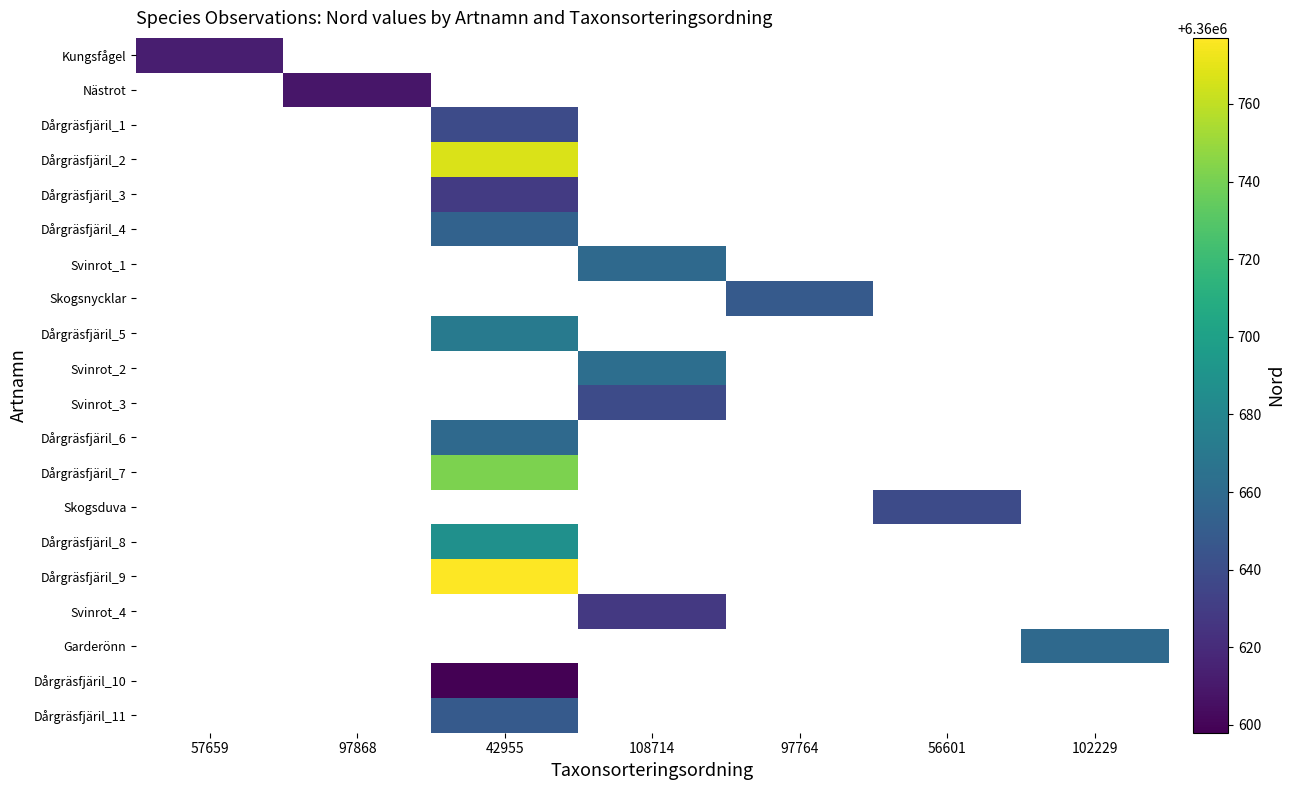

Which label corresponds to the largest value in the chart?

42955